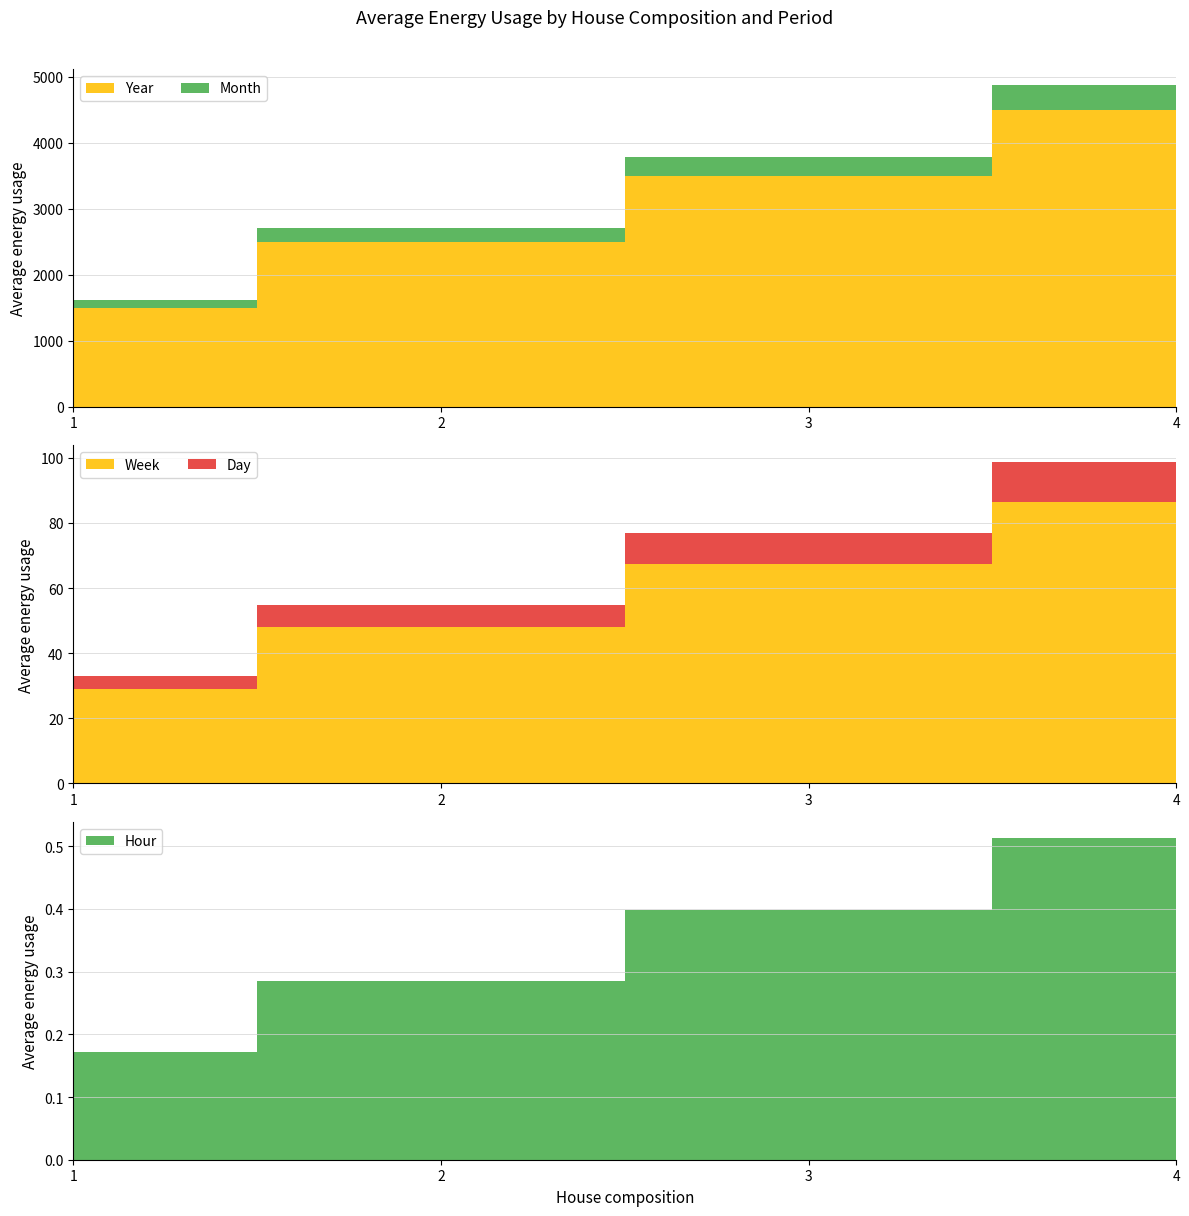

Reading right to left, list all the values displayed in this chart.

Year: 4=4500.0	3=3500.0	2=2500.0	1=1500.0
Month: 4=375.0	3=291.7	2=208.3	1=125.0
Week: 4=86.5	3=67.3	2=48.1	1=28.8
Day: 4=12.3	3=9.6	2=6.8	1=4.1
Hour: 4=0.5	3=0.4	2=0.3	1=0.2